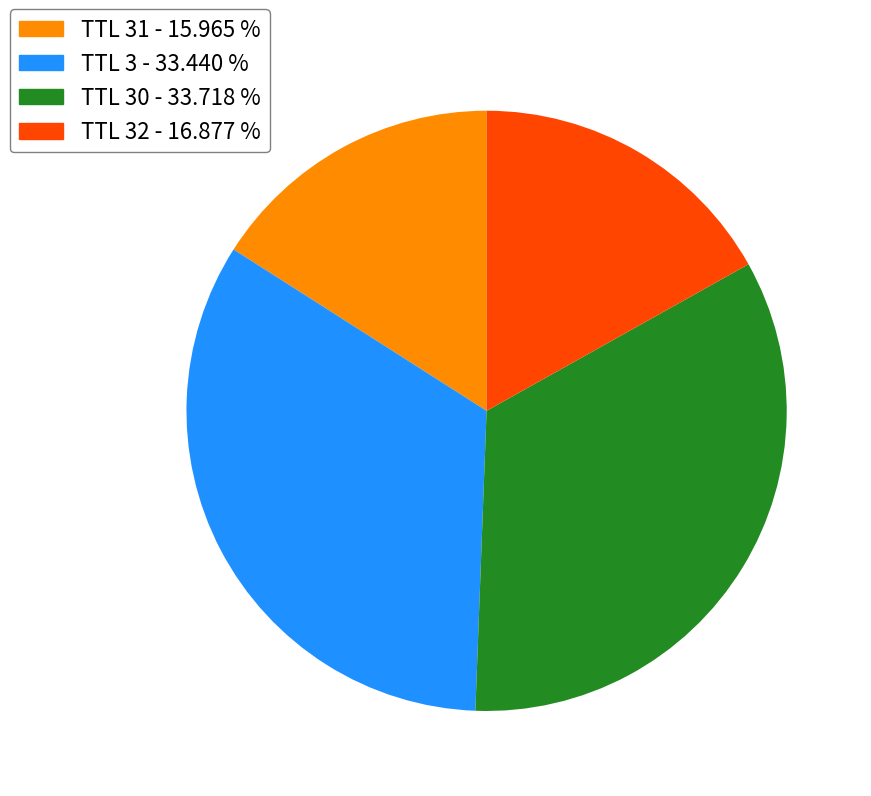

Is there any slice that represents more than half of the pie?

No